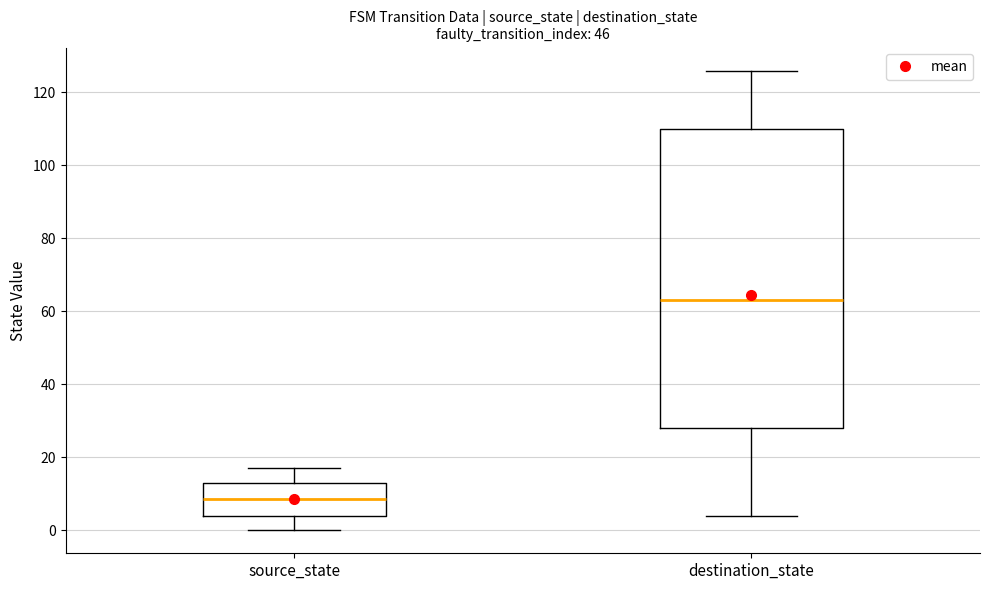

Which box has the lowest median line?

source_state